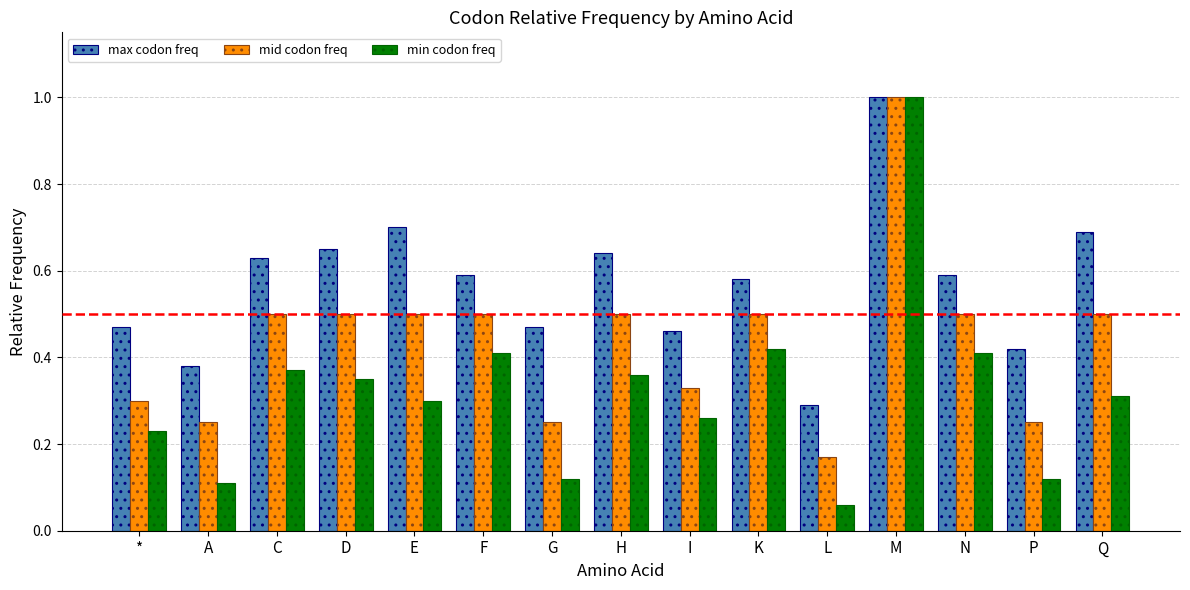

At which label is max codon freq closest to 0?

L